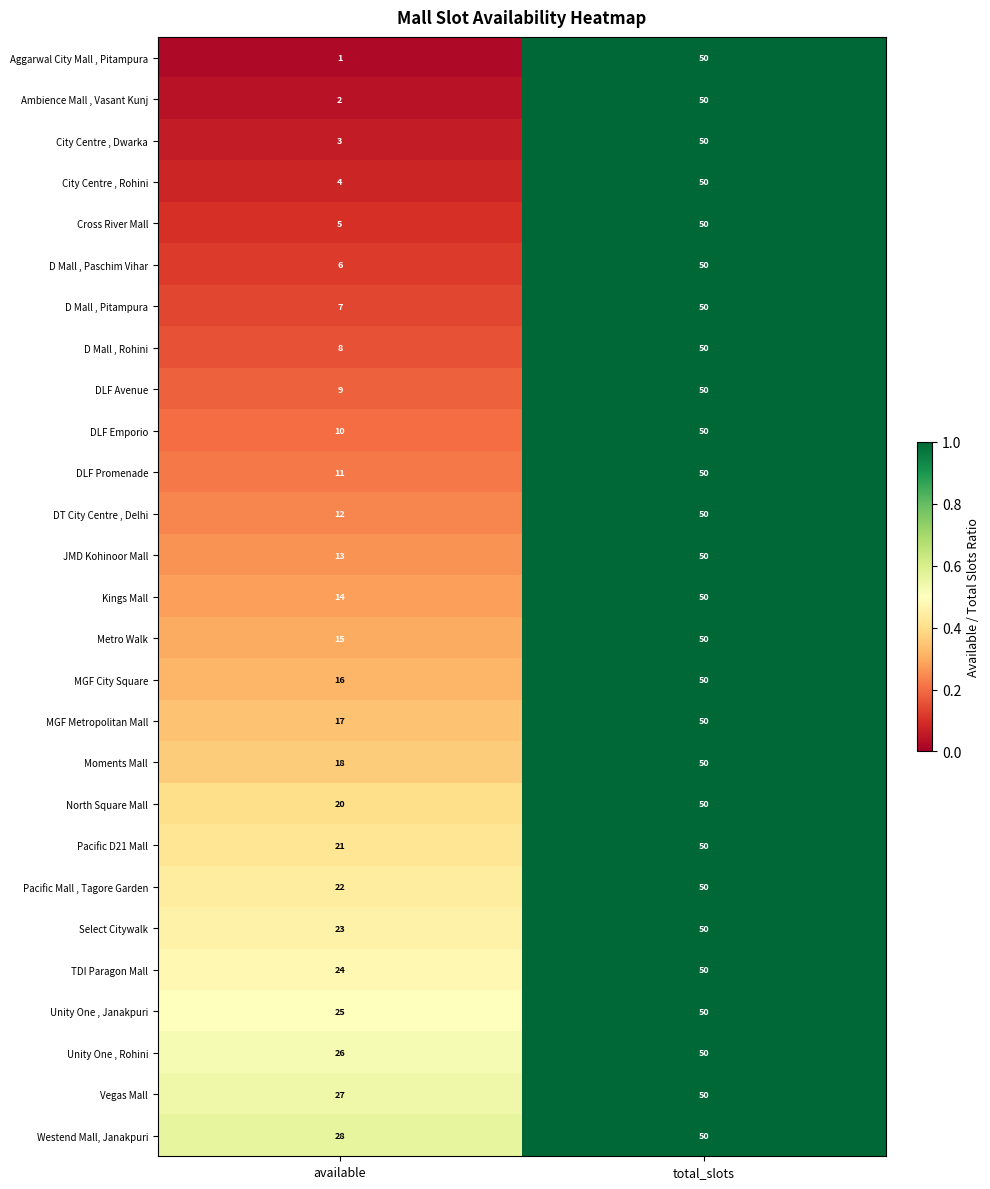

The MGF Metropolitan Mall series shows 67 at total_slots. True or false?

False